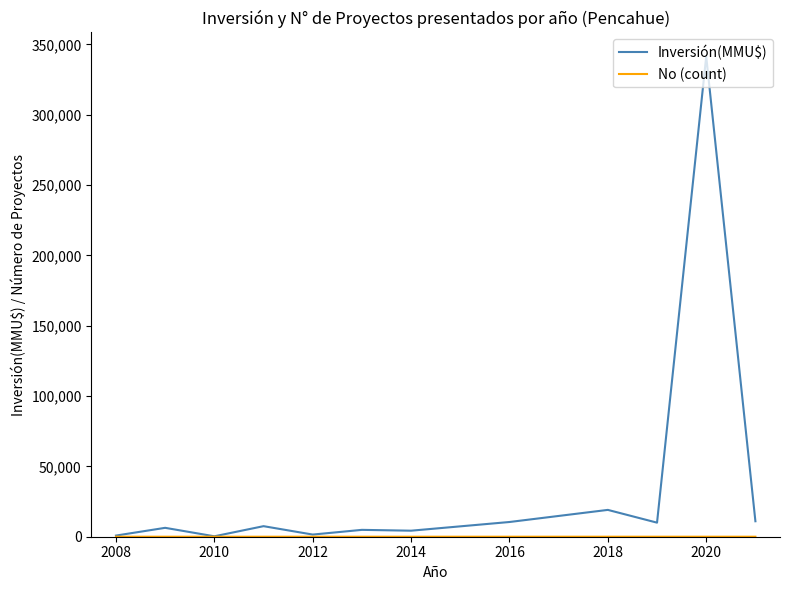

What is the greatest value displayed?

341404